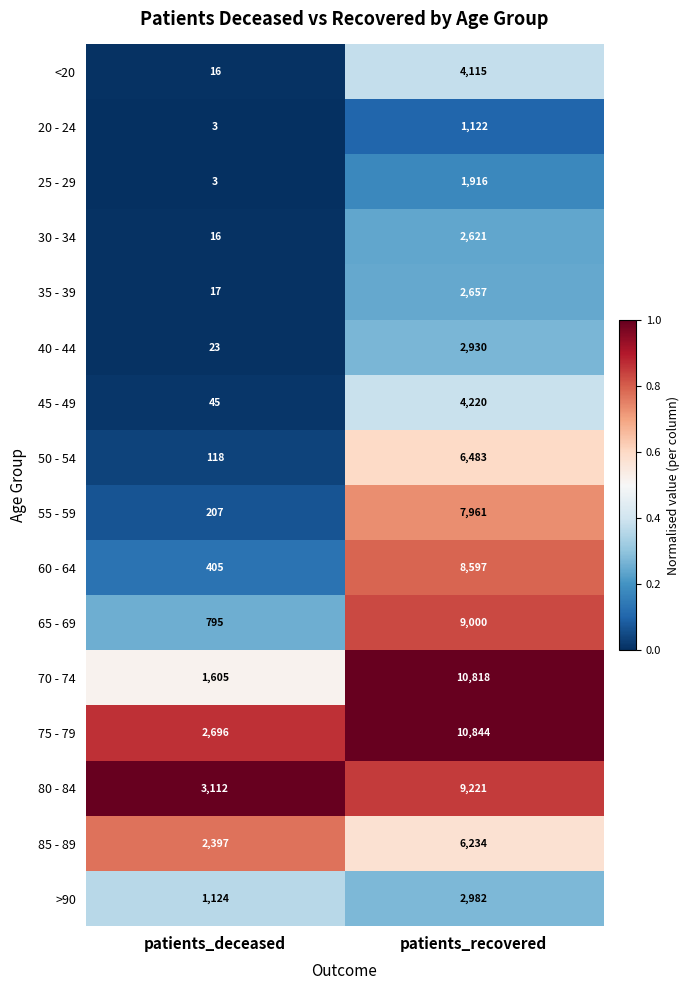

Is it true that >90 equals 1124 at patients_deceased?

True